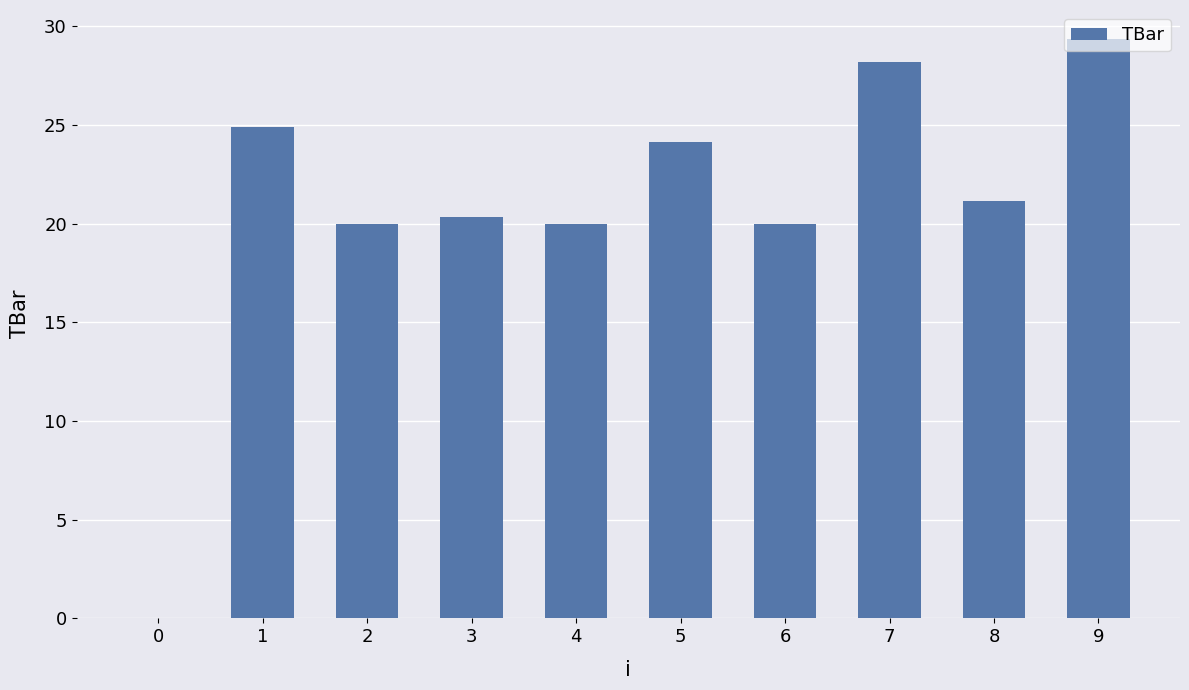

Are the bars horizontal?

No